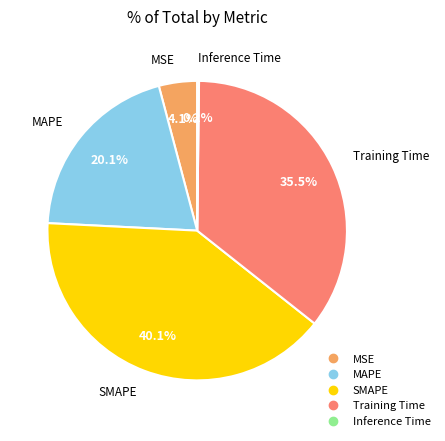

Combined, do Training Time and MAPE account for over 50%?

Yes